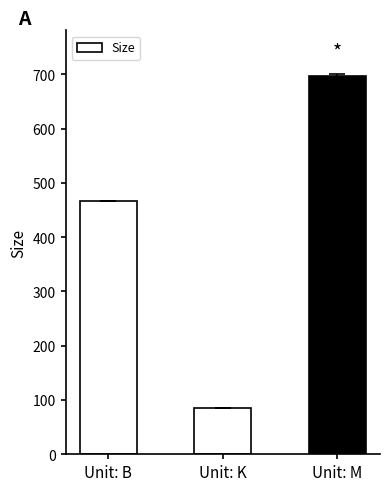

Where is the data nearest to the value 391?

Unit: B